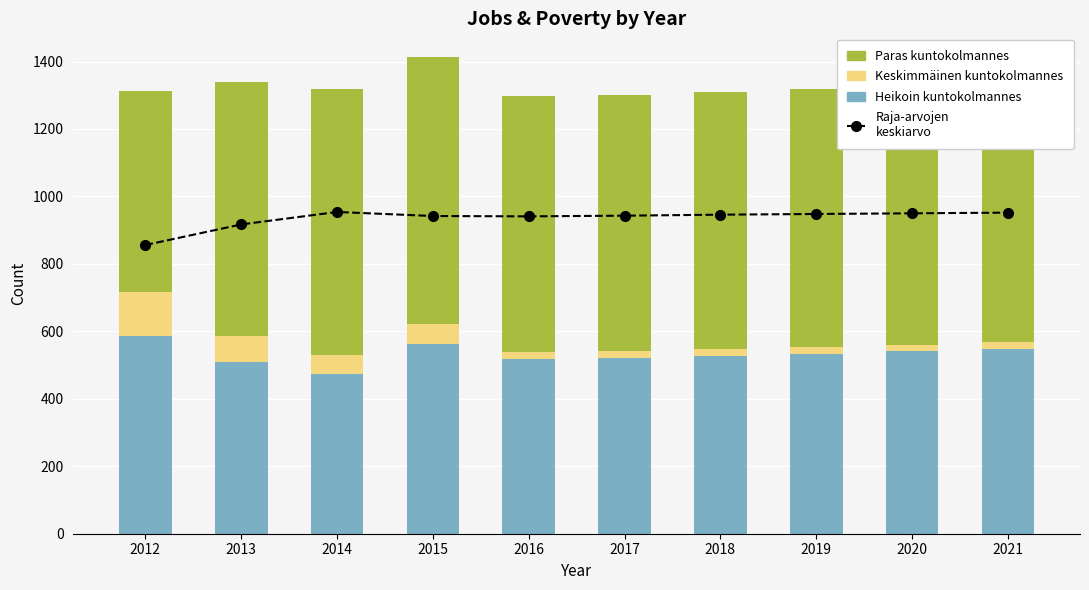

Which has a higher value, 2013 or 2018?

2018